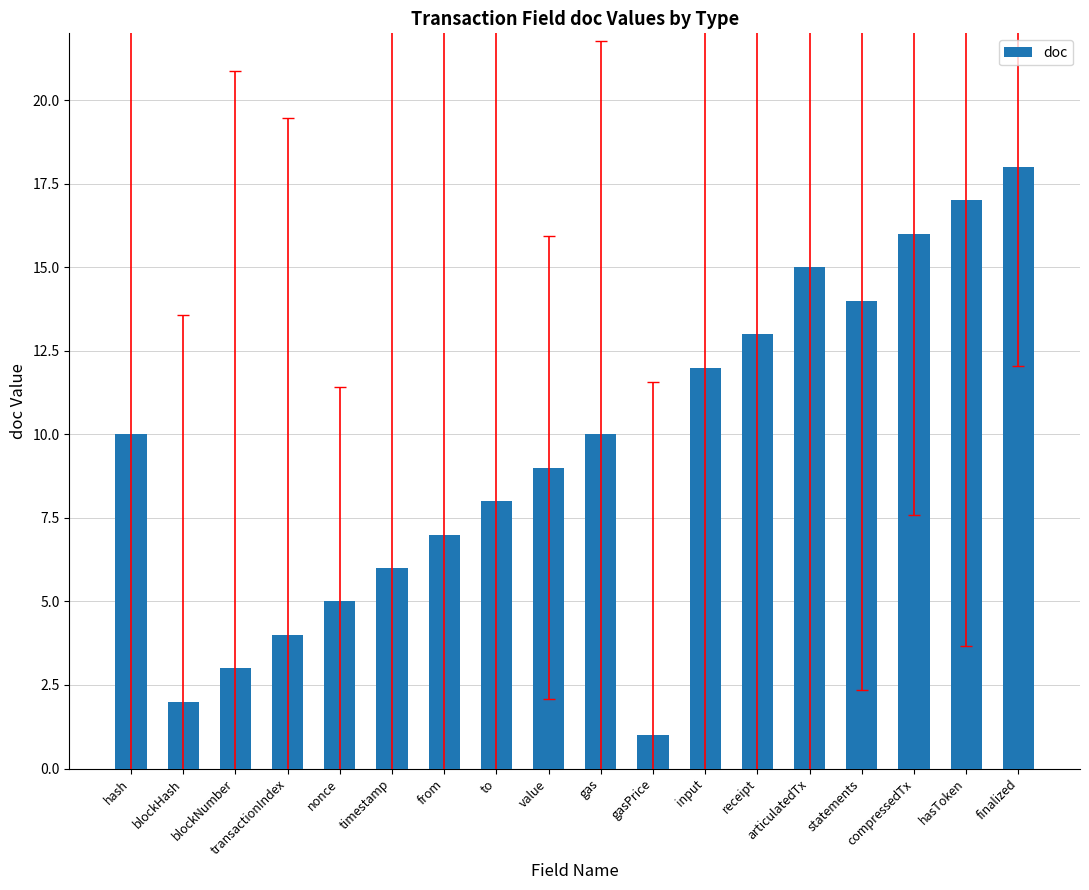

What is the value of the 9th bar from the left?

9